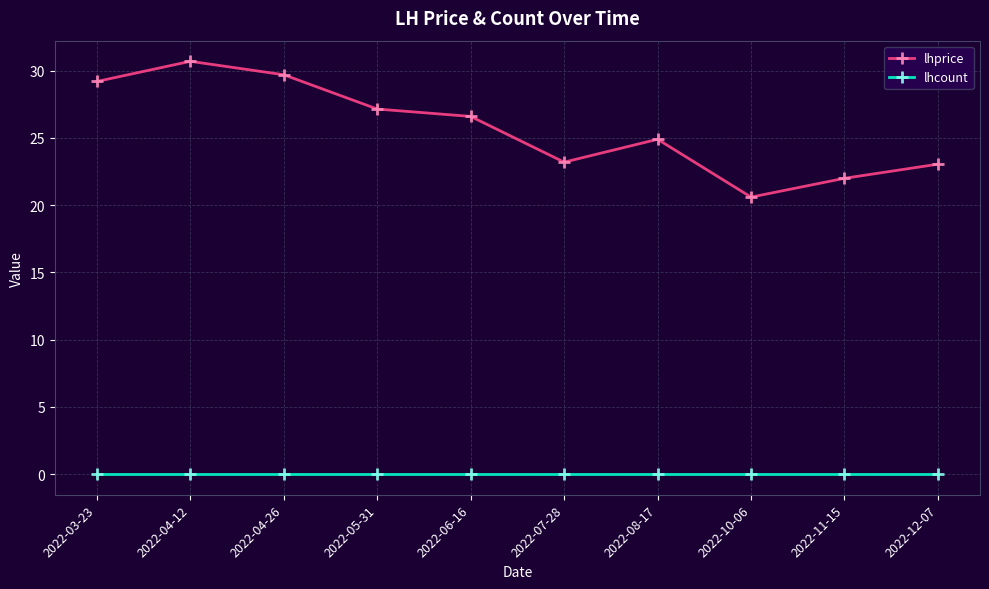

What are all the series names shown in the legend?

lhprice, lhcount